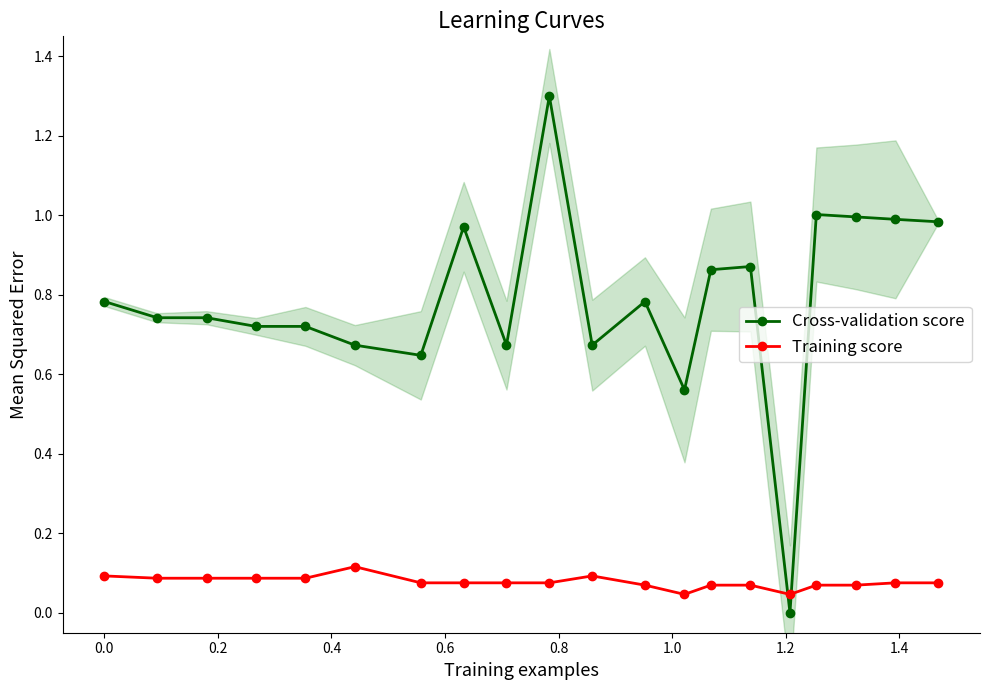

What is the highest value of the Cross-validation score series?

1.3